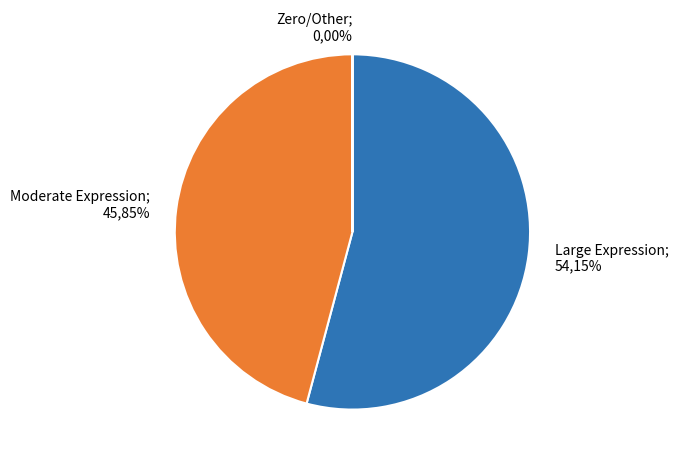

Is 224143 the majority of the pie?

No